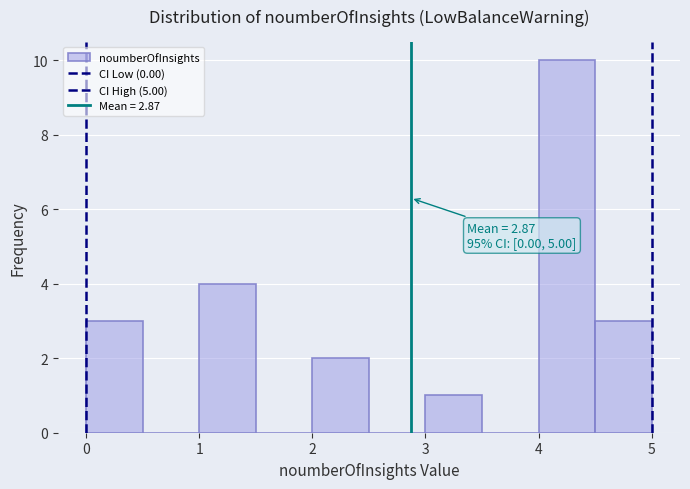

Which range on the x-axis has the tallest bar?

4.0 to 4.5